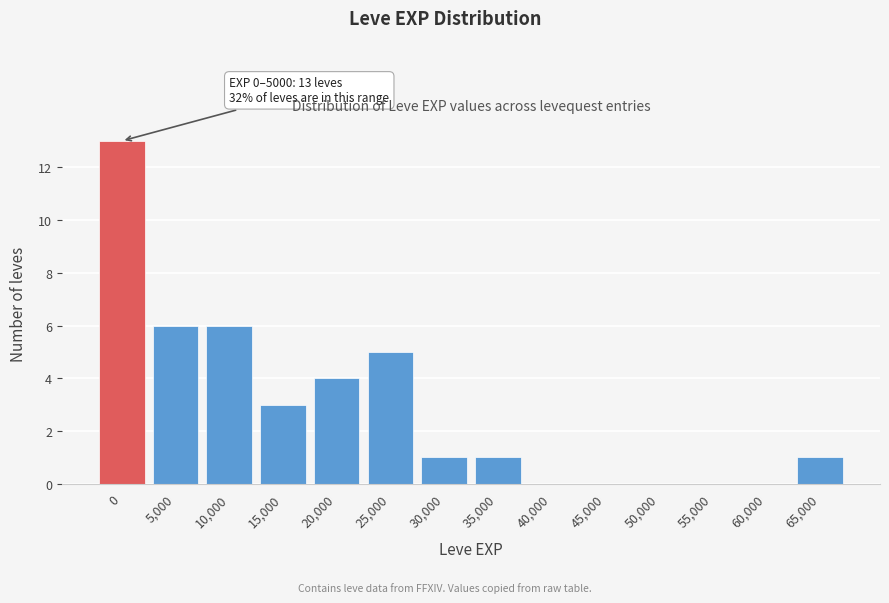

Reading left to right, extract all data points from this chart.

0=13	5,000=6	10,000=6	15,000=3	20,000=4	25,000=5	30,000=1	35,000=1	40,000=0	45,000=0	50,000=0	55,000=0	60,000=0	65,000=1